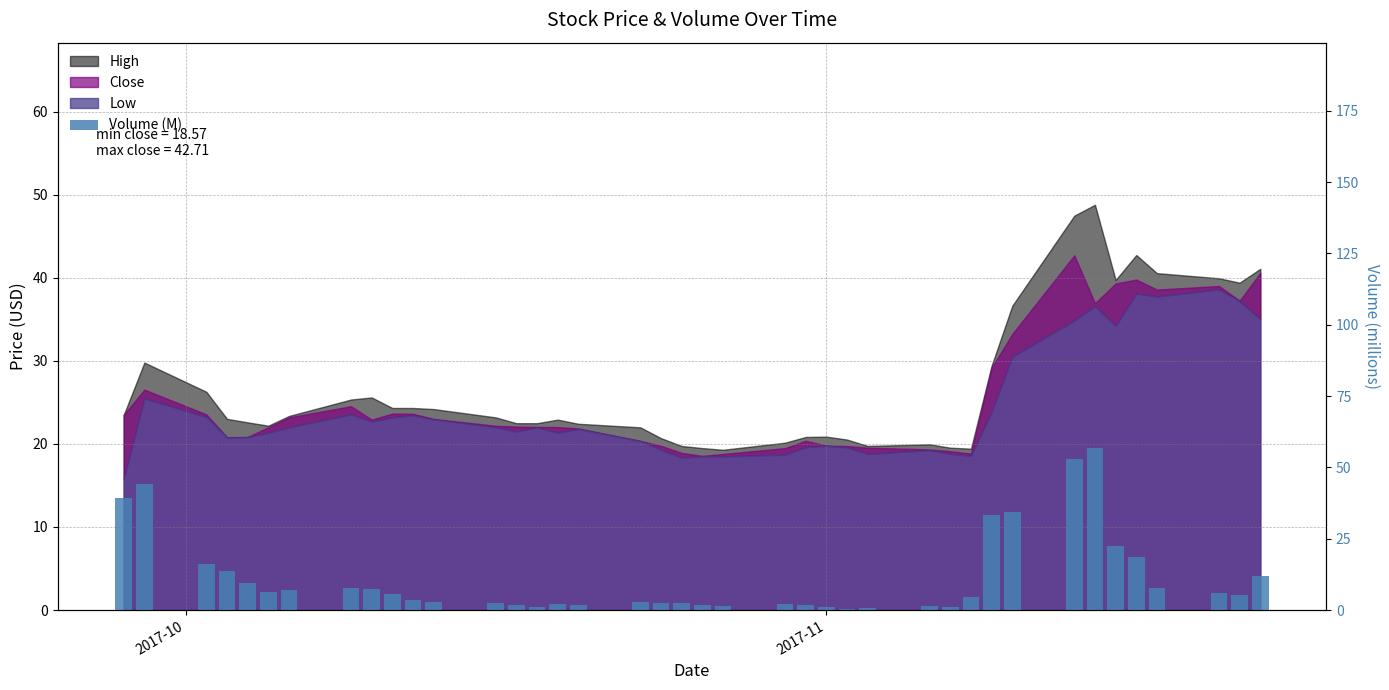

What is the greatest value displayed?

56.8